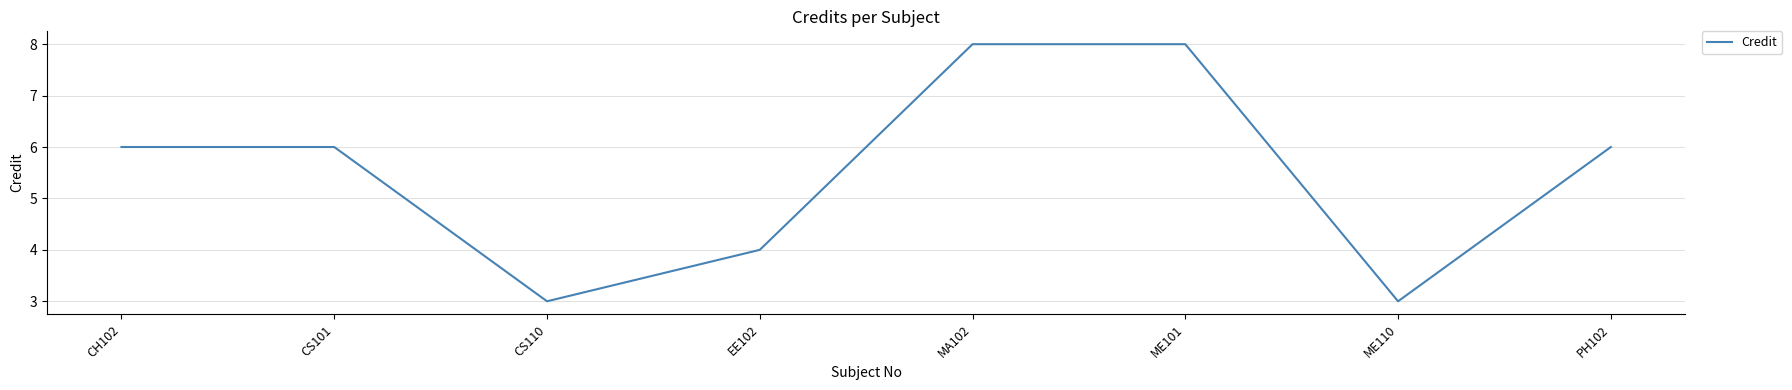

What is the sum of all values?

44